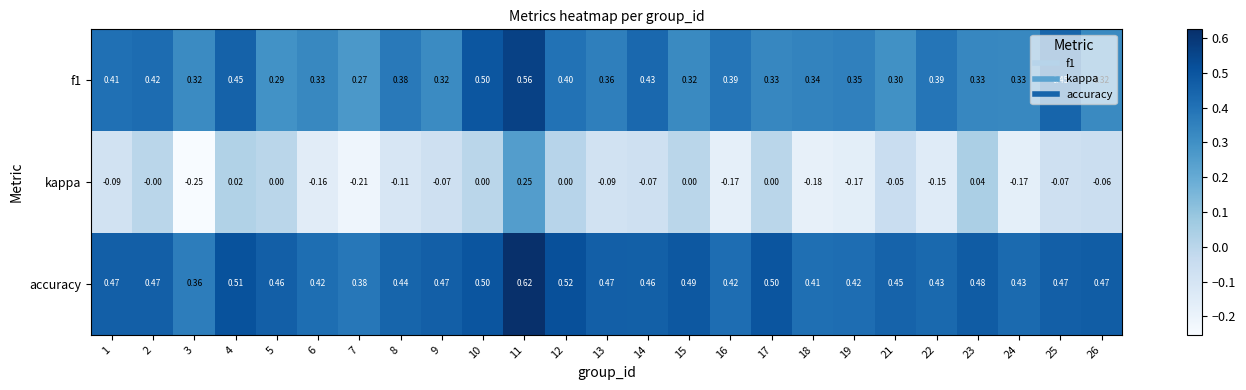

Is the value of kappa at 2 greater than the value of accuracy at 22?

No